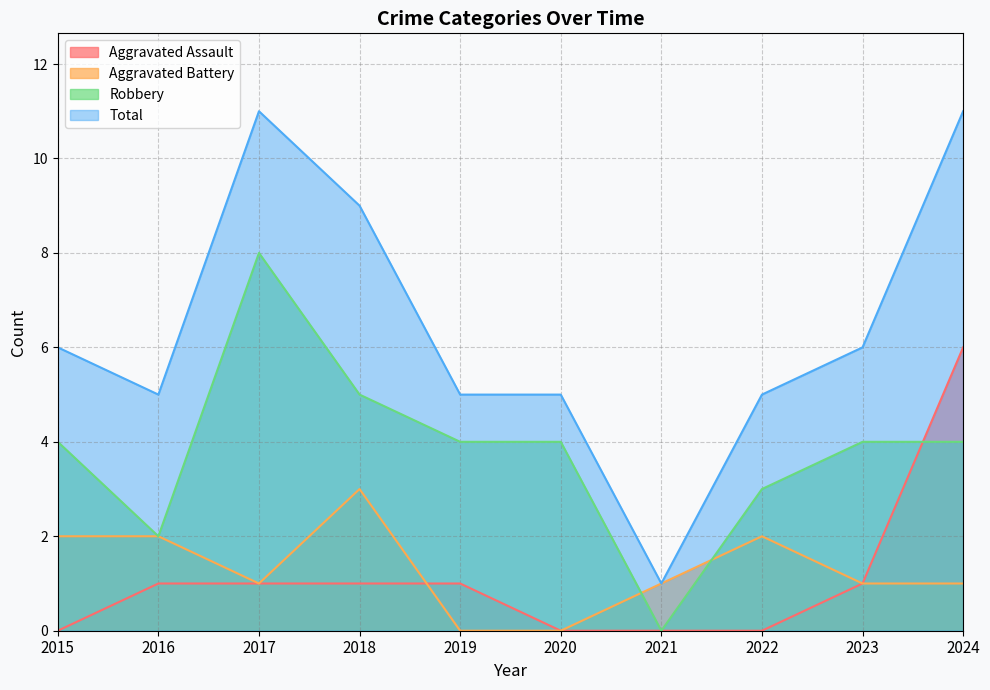

What are all the series names shown in the legend?

Aggravated Assault, Aggravated Battery, Robbery, Total